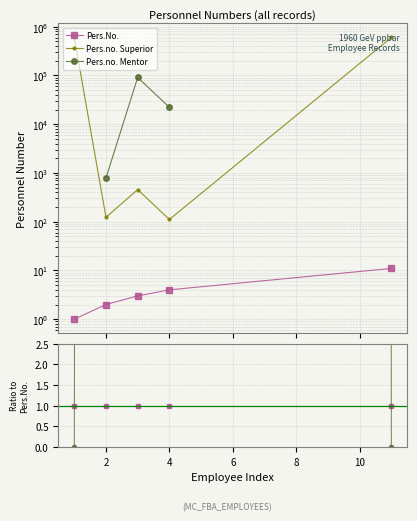

True or false: Pers.No. has more than 2 interior local peaks.

False